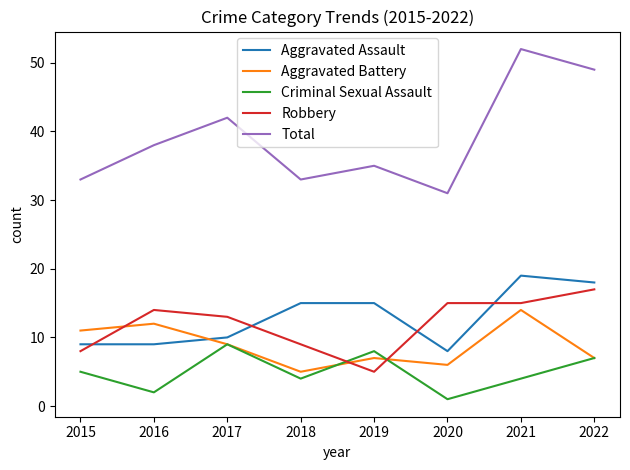

What is the maximum value shown in the chart?

52